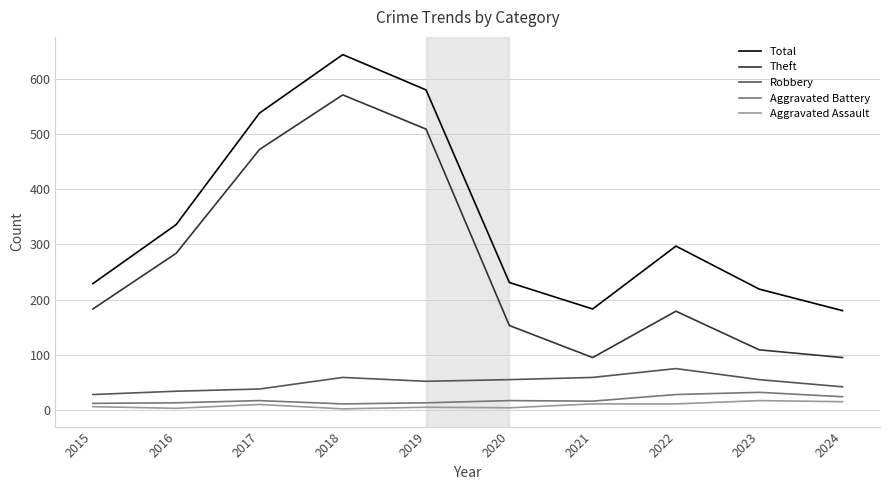

Is it true that Total equals 1042 at 2019?

False